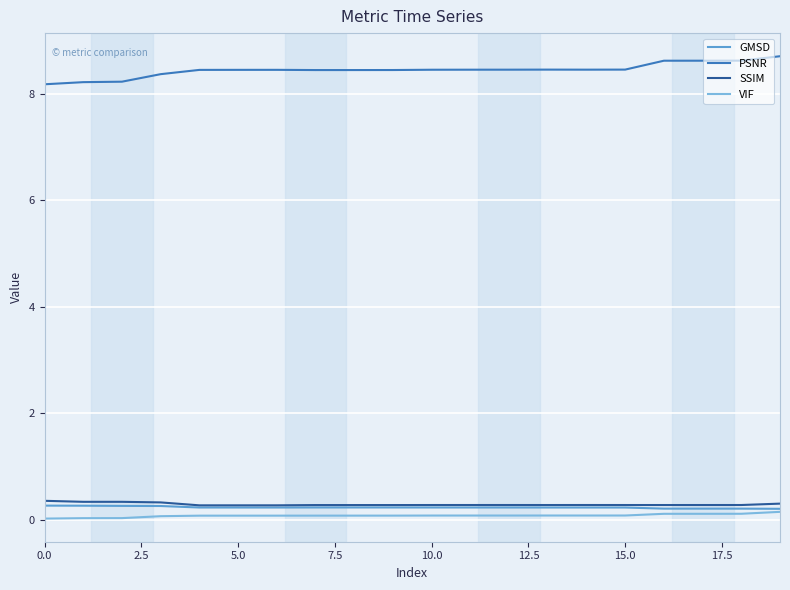

What are all the series names shown in the legend?

GMSD, PSNR, SSIM, VIF